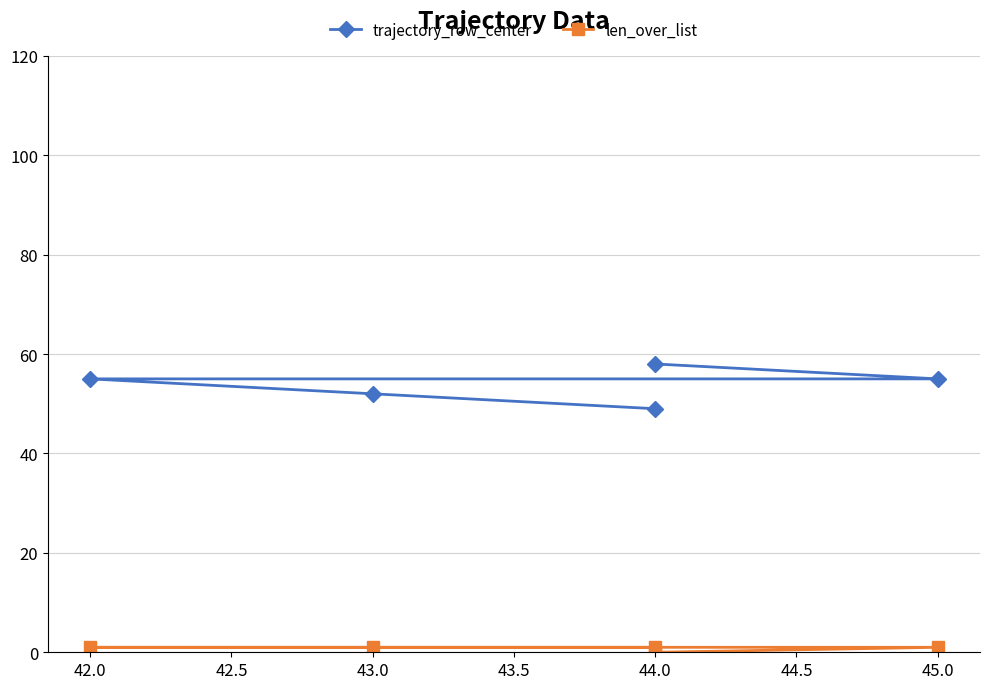

True or false: len_over_list and trajectory_row_center cross at least once.

False